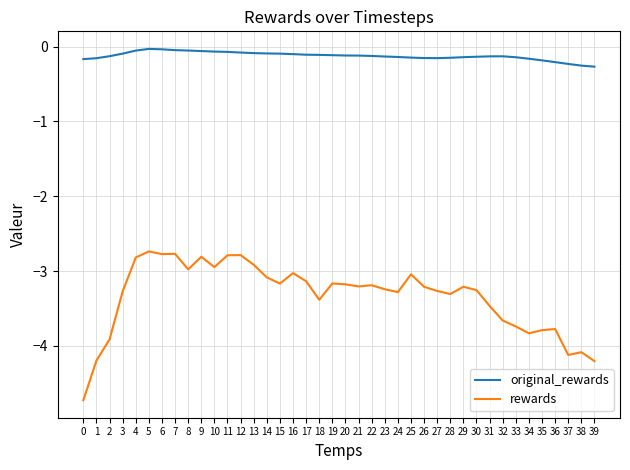

What is the lowest value of the original_rewards series?

-0.3